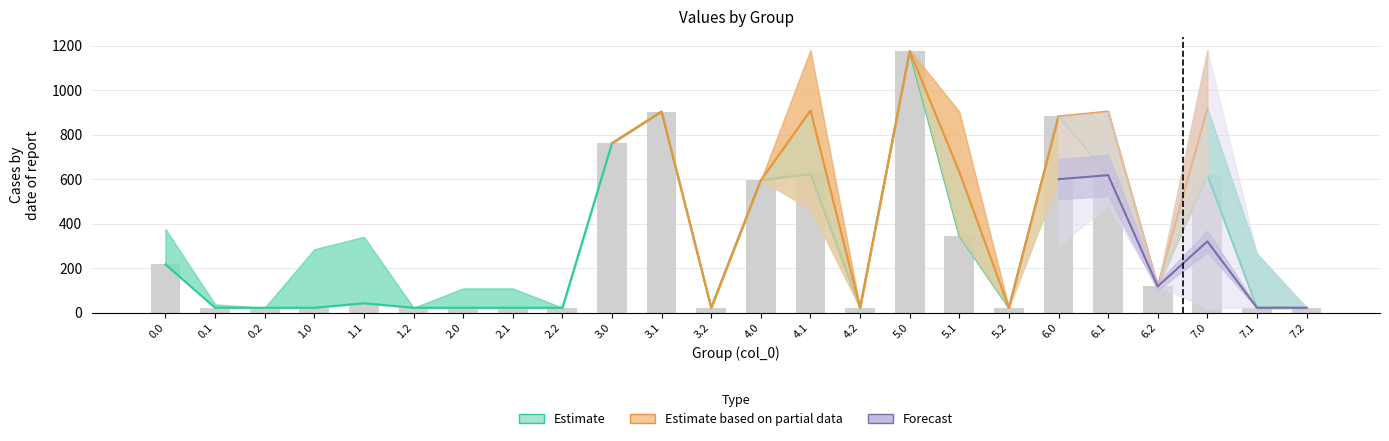

What is the difference between the col_18 values at 7.0 and 3.2?

1156.4